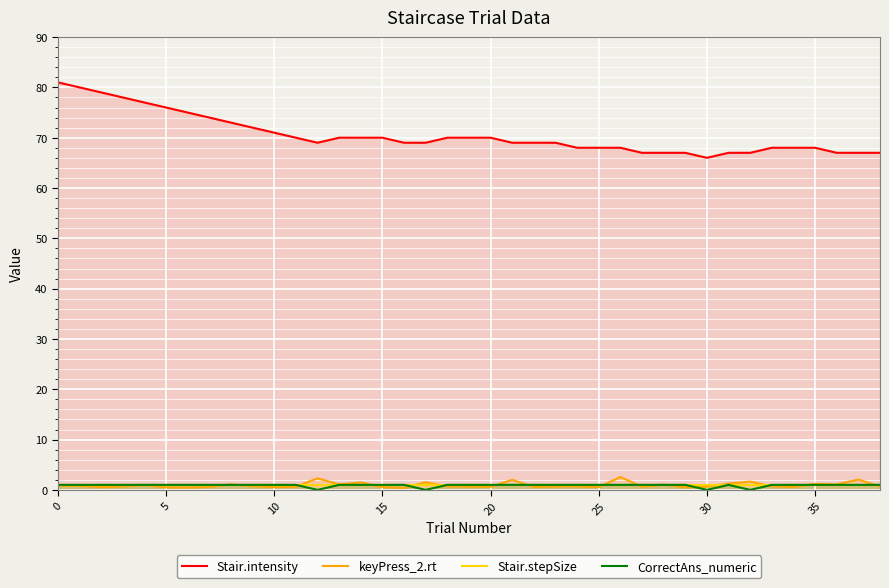

Is it true that keyPress_2.rt equals 1.5 at 17?

True